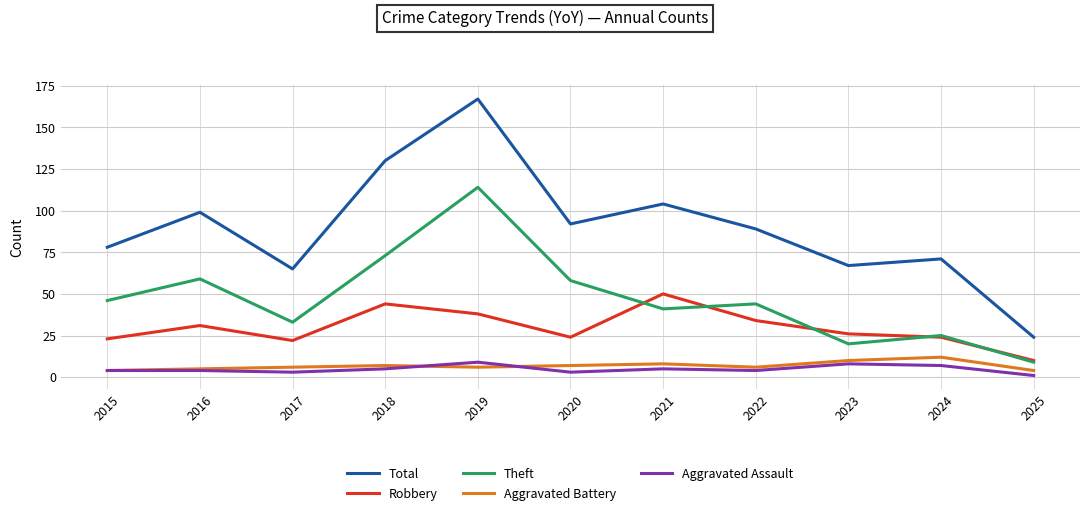

Which category has the highest value in the Theft series?

2019